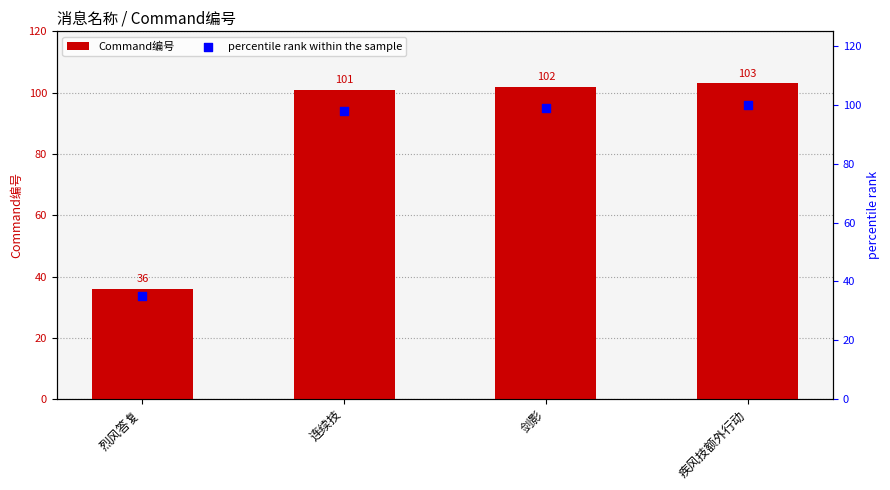

Which series has the largest total across all categories?

Command编号